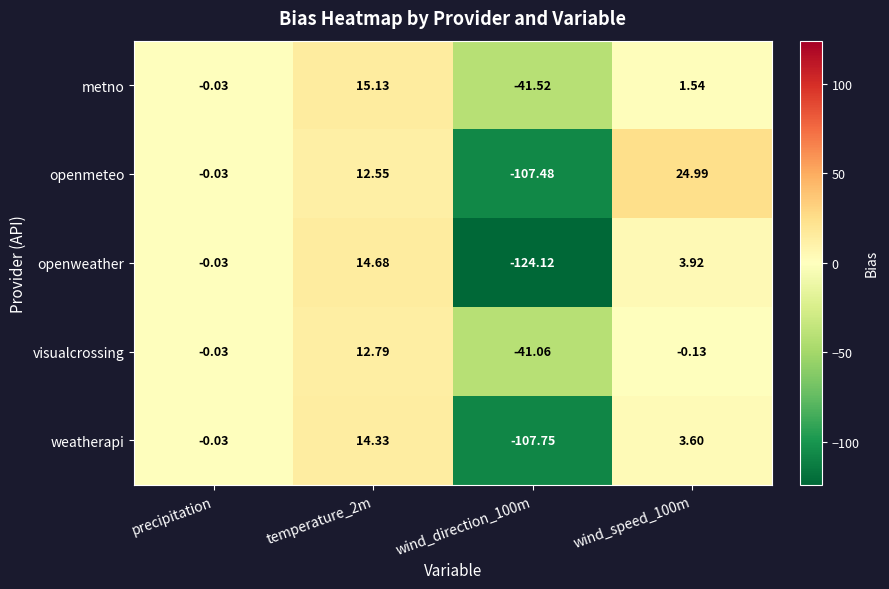

Rank the series by their maximum value, from lowest to highest.

visualcrossing, weatherapi, openweather, metno, openmeteo